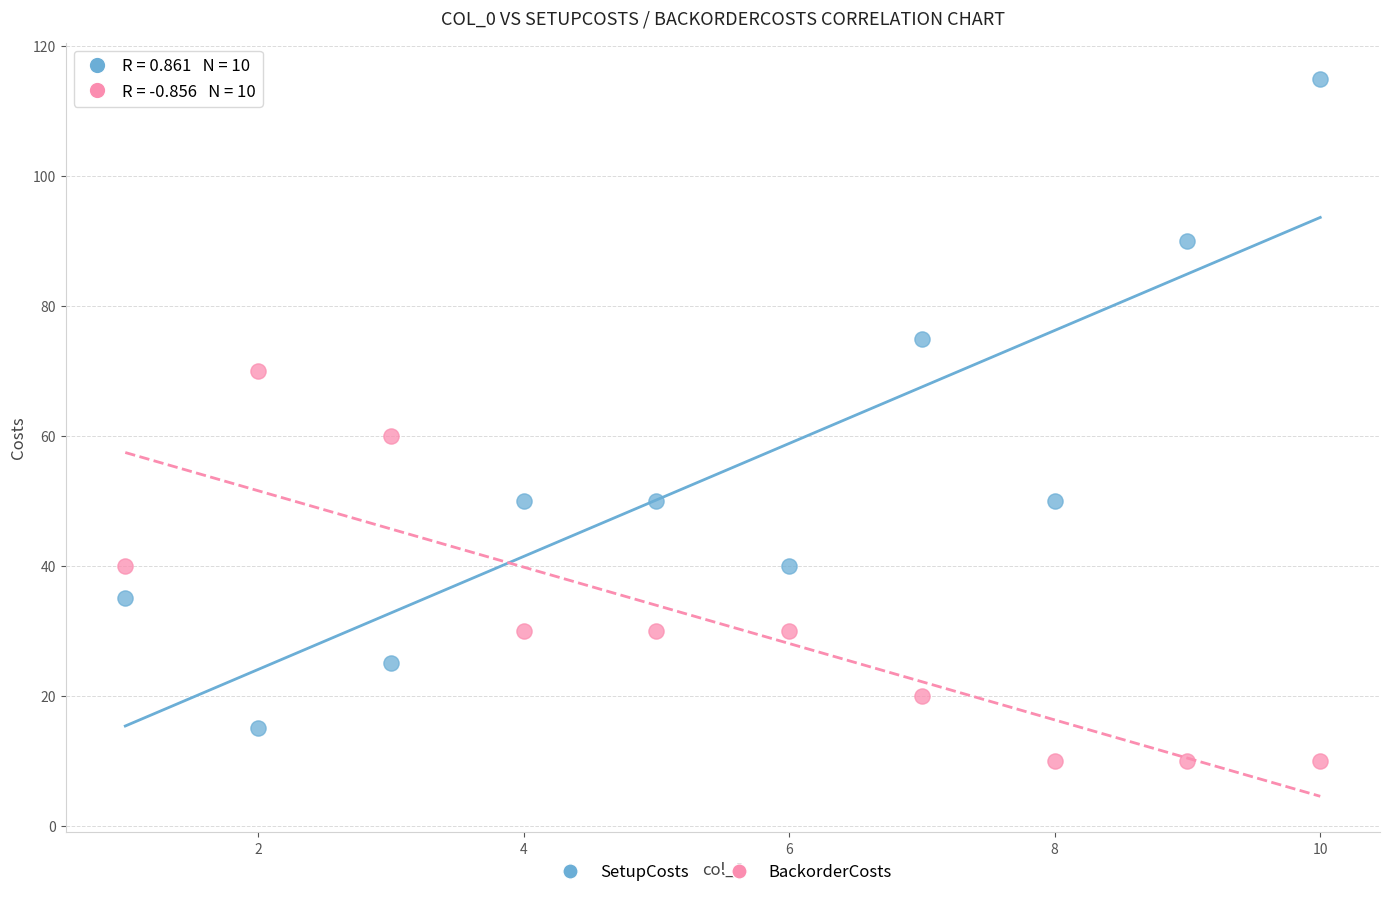

Which series contains the lowest Y value?

BackorderCosts